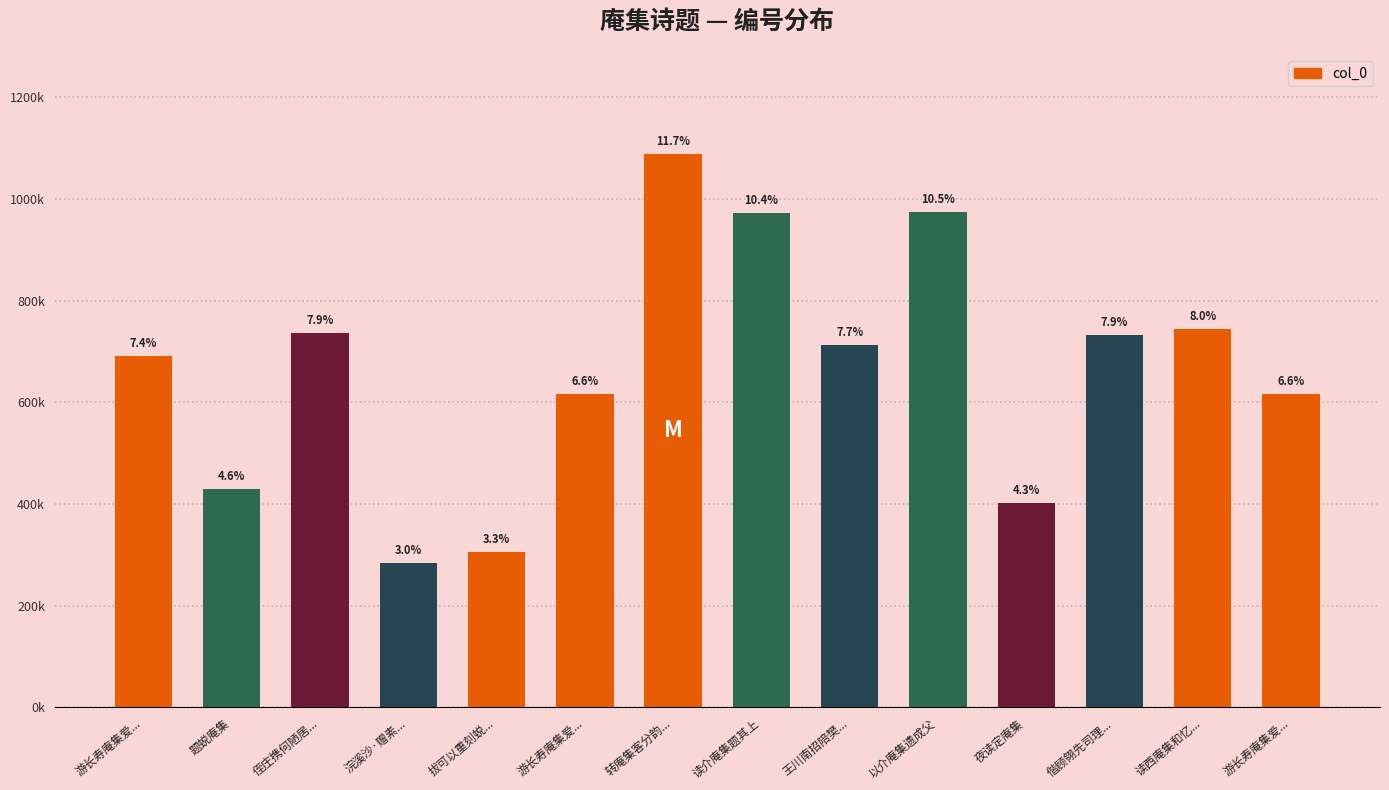

Reading right to left, list all the values displayed in this chart.

游长寿庵集爱...=617423	读西庵集和忆...=744322	偕顾翎先司理...=731981	夜读定庵集=402201	以介庵集遗成父=973769	王川南招陪樊...=713341	读介庵集题其上=971698	转庵集客分韵...=1089305	游长寿庵集爱...=617422	拔可以重刻蜕...=305558	浣溪沙·赠素...=283826	侄庄携何陋居...=736515	题蜕庵集=430454	游长寿庵集爱...=690971